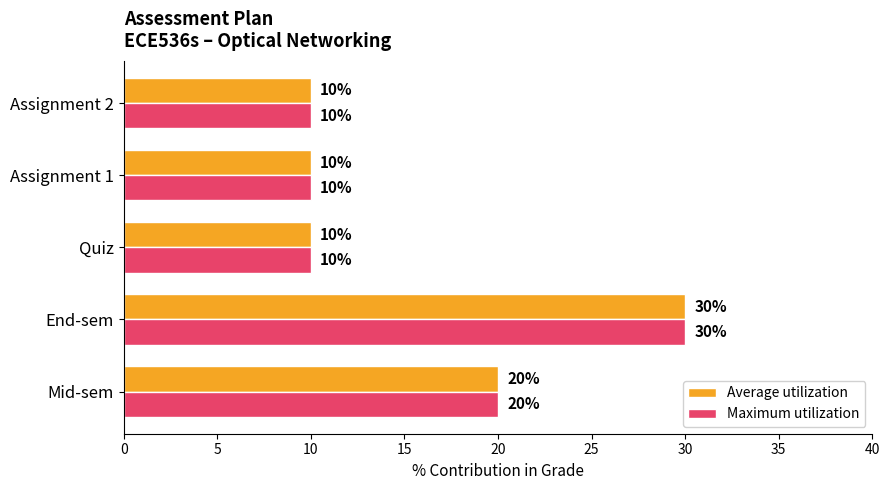

What value does the Maximum utilization series have at Assignment 1?

10